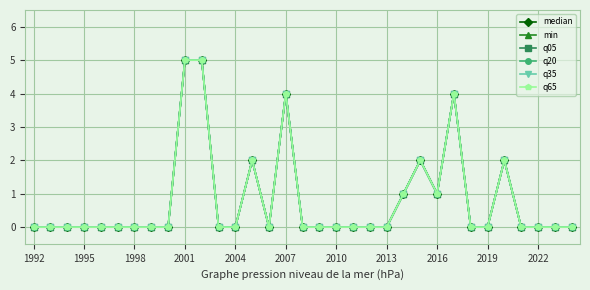

Is this an area chart (filled region under the line)?

No